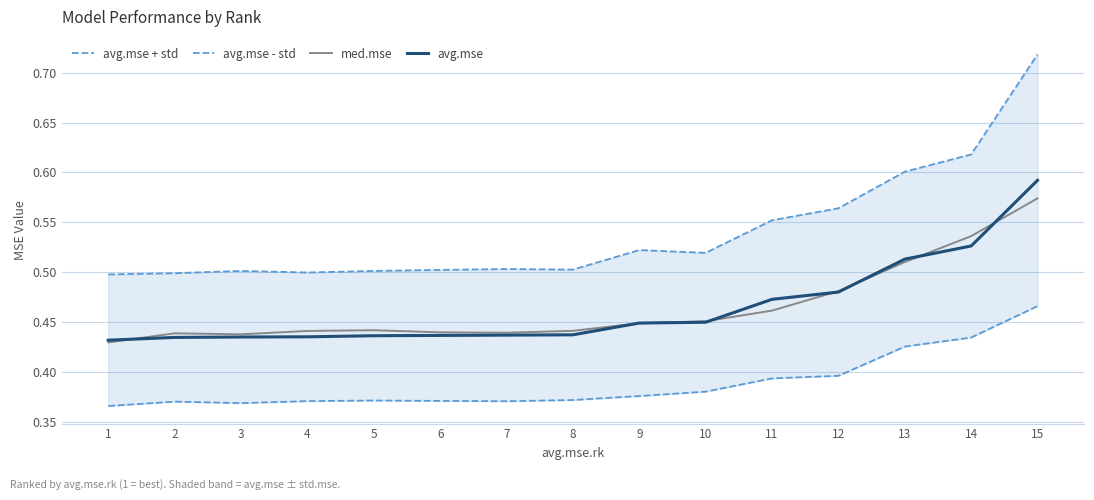

What is the difference between the maximum and minimum values in the avg.mse - std series?

0.1